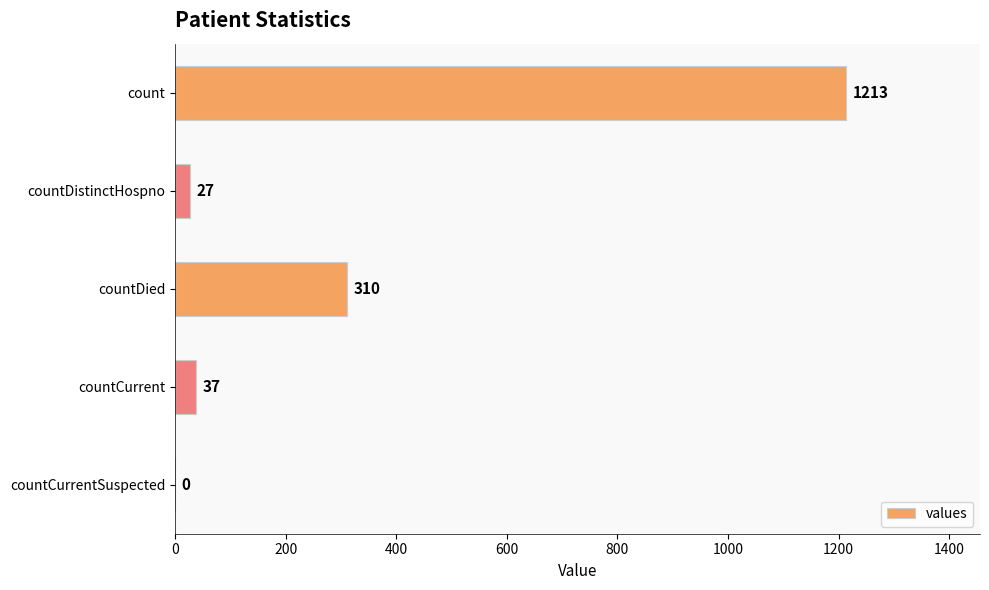

Between countDistinctHospno and count, which is larger?

count